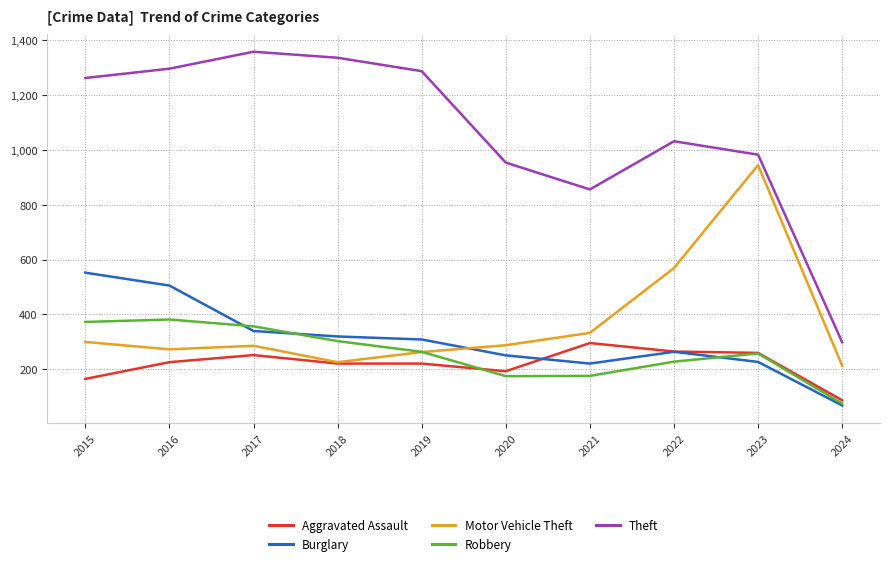

What is the difference between the second highest and second lowest values in the Robbery series?

198